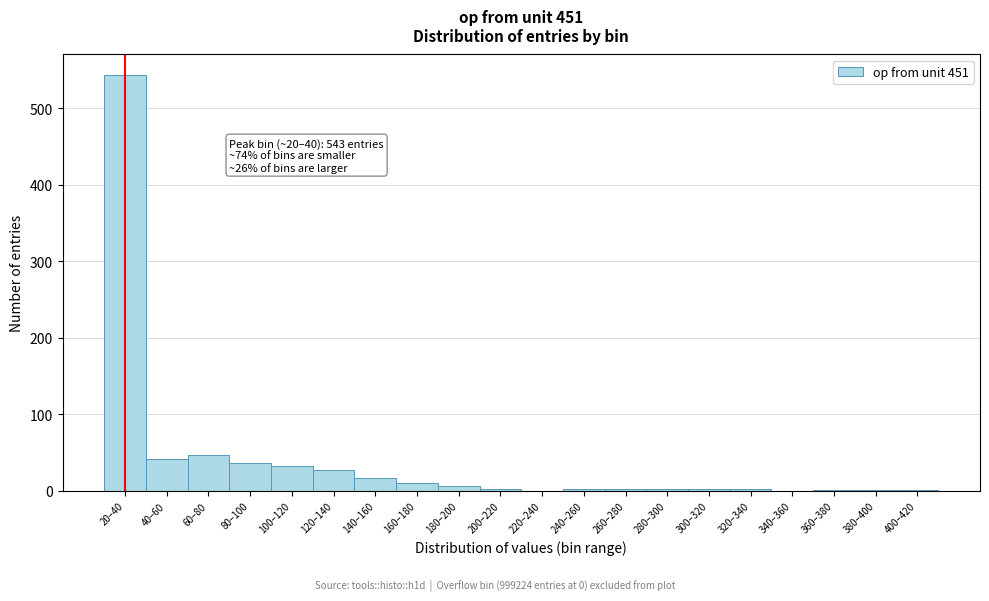

Is it true that the value at 340–360 is 0?

True